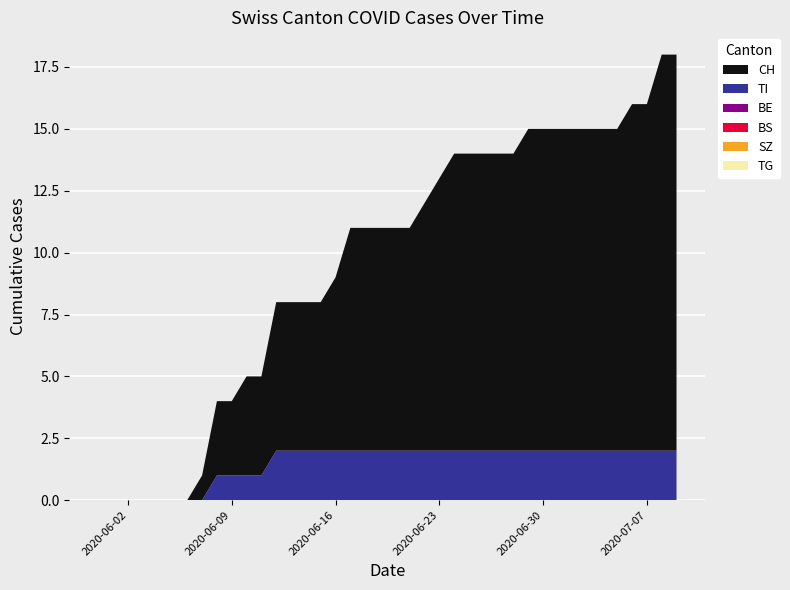

Reading left to right, extract all data points from this chart.

CH: 2020-05-31=0	2020-06-01=0	2020-06-02=0	2020-06-03=0	2020-06-04=0	2020-06-05=0	2020-06-06=0	2020-06-07=1	2020-06-08=3	2020-06-09=3	2020-06-10=4	2020-06-11=4	2020-06-12=6	2020-06-13=6	2020-06-14=6	2020-06-15=6	2020-06-16=7	2020-06-17=9	2020-06-18=9	2020-06-19=9	2020-06-20=9	2020-06-21=9	2020-06-22=10	2020-06-23=11	2020-06-24=12	2020-06-25=12	2020-06-26=12	2020-06-27=12	2020-06-28=12	2020-06-29=13	2020-06-30=13	2020-07-01=13	2020-07-02=13	2020-07-03=13	2020-07-04=13	2020-07-05=13	2020-07-06=14	2020-07-07=14	2020-07-08=16	2020-07-09=16
TI: 2020-05-31=0	2020-06-01=0	2020-06-02=0	2020-06-03=0	2020-06-04=0	2020-06-05=0	2020-06-06=0	2020-06-07=0	2020-06-08=1	2020-06-09=1	2020-06-10=1	2020-06-11=1	2020-06-12=2	2020-06-13=2	2020-06-14=2	2020-06-15=2	2020-06-16=2	2020-06-17=2	2020-06-18=2	2020-06-19=2	2020-06-20=2	2020-06-21=2	2020-06-22=2	2020-06-23=2	2020-06-24=2	2020-06-25=2	2020-06-26=2	2020-06-27=2	2020-06-28=2	2020-06-29=2	2020-06-30=2	2020-07-01=2	2020-07-02=2	2020-07-03=2	2020-07-04=2	2020-07-05=2	2020-07-06=2	2020-07-07=2	2020-07-08=2	2020-07-09=2
BE: 2020-05-31=0	2020-06-01=0	2020-06-02=0	2020-06-03=0	2020-06-04=0	2020-06-05=0	2020-06-06=0	2020-06-07=0	2020-06-08=0	2020-06-09=0	2020-06-10=0	2020-06-11=0	2020-06-12=0	2020-06-13=0	2020-06-14=0	2020-06-15=0	2020-06-16=0	2020-06-17=0	2020-06-18=0	2020-06-19=0	2020-06-20=0	2020-06-21=0	2020-06-22=0	2020-06-23=0	2020-06-24=0	2020-06-25=0	2020-06-26=0	2020-06-27=0	2020-06-28=0	2020-06-29=0	2020-06-30=0	2020-07-01=0	2020-07-02=0	2020-07-03=0	2020-07-04=0	2020-07-05=0	2020-07-06=0	2020-07-07=0	2020-07-08=0	2020-07-09=0
BS: 2020-05-31=0	2020-06-01=0	2020-06-02=0	2020-06-03=0	2020-06-04=0	2020-06-05=0	2020-06-06=0	2020-06-07=0	2020-06-08=0	2020-06-09=0	2020-06-10=0	2020-06-11=0	2020-06-12=0	2020-06-13=0	2020-06-14=0	2020-06-15=0	2020-06-16=0	2020-06-17=0	2020-06-18=0	2020-06-19=0	2020-06-20=0	2020-06-21=0	2020-06-22=0	2020-06-23=0	2020-06-24=0	2020-06-25=0	2020-06-26=0	2020-06-27=0	2020-06-28=0	2020-06-29=0	2020-06-30=0	2020-07-01=0	2020-07-02=0	2020-07-03=0	2020-07-04=0	2020-07-05=0	2020-07-06=0	2020-07-07=0	2020-07-08=0	2020-07-09=0
SZ: 2020-05-31=0	2020-06-01=0	2020-06-02=0	2020-06-03=0	2020-06-04=0	2020-06-05=0	2020-06-06=0	2020-06-07=0	2020-06-08=0	2020-06-09=0	2020-06-10=0	2020-06-11=0	2020-06-12=0	2020-06-13=0	2020-06-14=0	2020-06-15=0	2020-06-16=0	2020-06-17=0	2020-06-18=0	2020-06-19=0	2020-06-20=0	2020-06-21=0	2020-06-22=0	2020-06-23=0	2020-06-24=0	2020-06-25=0	2020-06-26=0	2020-06-27=0	2020-06-28=0	2020-06-29=0	2020-06-30=0	2020-07-01=0	2020-07-02=0	2020-07-03=0	2020-07-04=0	2020-07-05=0	2020-07-06=0	2020-07-07=0	2020-07-08=0	2020-07-09=0
TG: 2020-05-31=0	2020-06-01=0	2020-06-02=0	2020-06-03=0	2020-06-04=0	2020-06-05=0	2020-06-06=0	2020-06-07=0	2020-06-08=0	2020-06-09=0	2020-06-10=0	2020-06-11=0	2020-06-12=0	2020-06-13=0	2020-06-14=0	2020-06-15=0	2020-06-16=0	2020-06-17=0	2020-06-18=0	2020-06-19=0	2020-06-20=0	2020-06-21=0	2020-06-22=0	2020-06-23=0	2020-06-24=0	2020-06-25=0	2020-06-26=0	2020-06-27=0	2020-06-28=0	2020-06-29=0	2020-06-30=0	2020-07-01=0	2020-07-02=0	2020-07-03=0	2020-07-04=0	2020-07-05=0	2020-07-06=0	2020-07-07=0	2020-07-08=0	2020-07-09=0